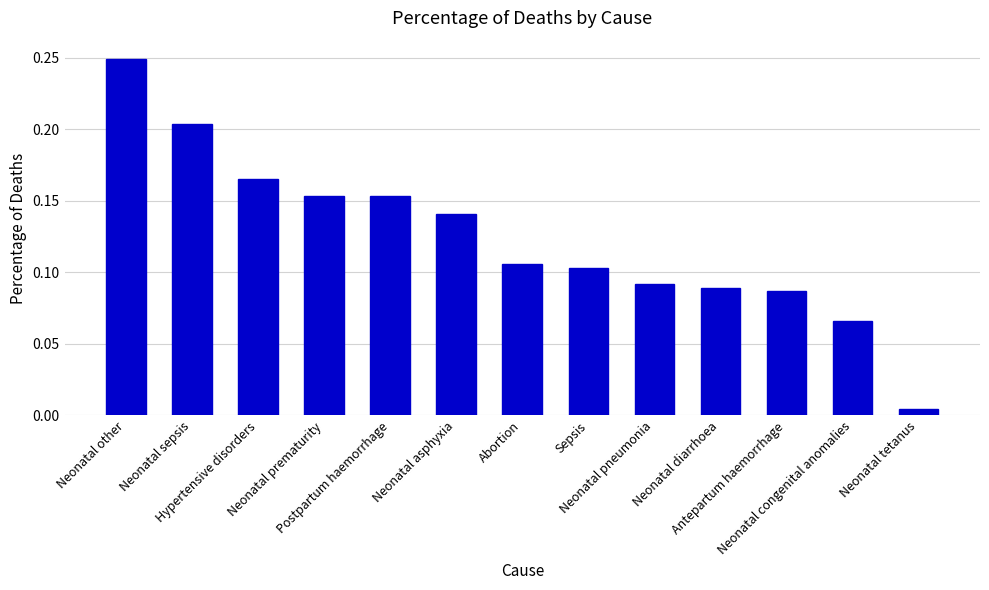

What is the label of the 8th bar from the left?

Sepsis